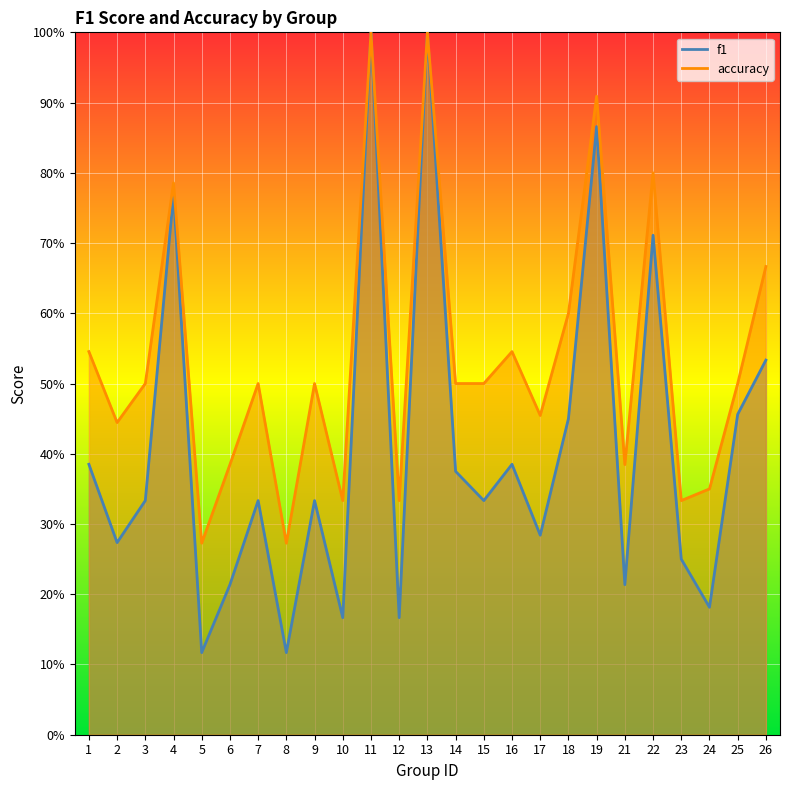

What is the sum of all accuracy values?

13.4